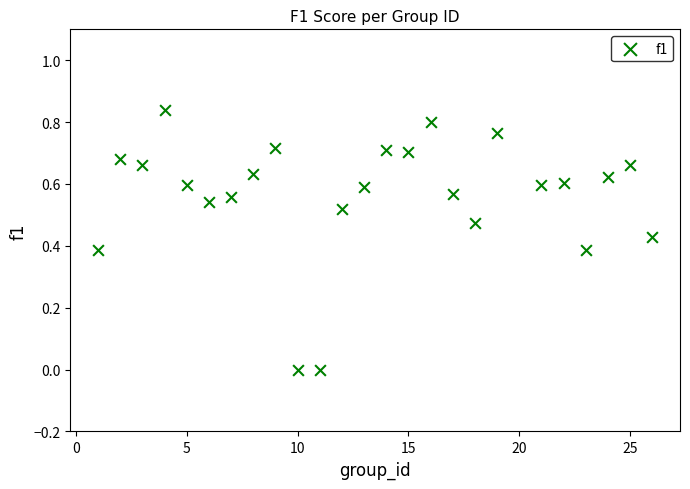

What is the range of X values (max minus min)?

25.0